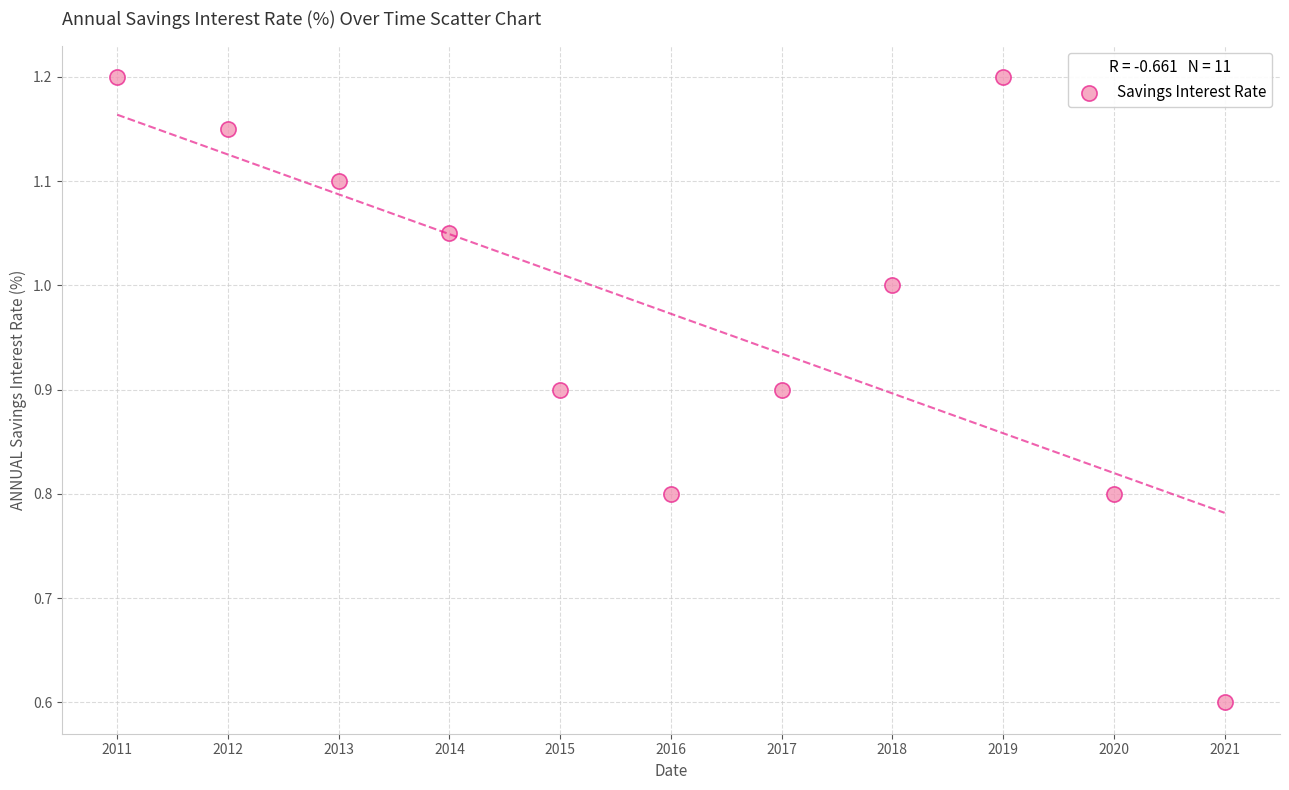

What is the average X value?

2016.0